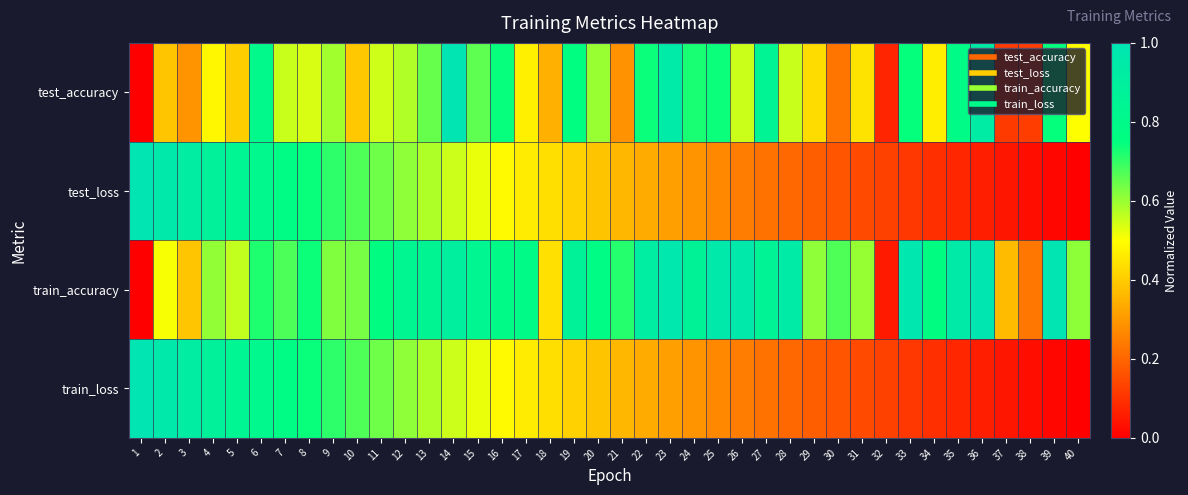

How many data points does each series have?

40